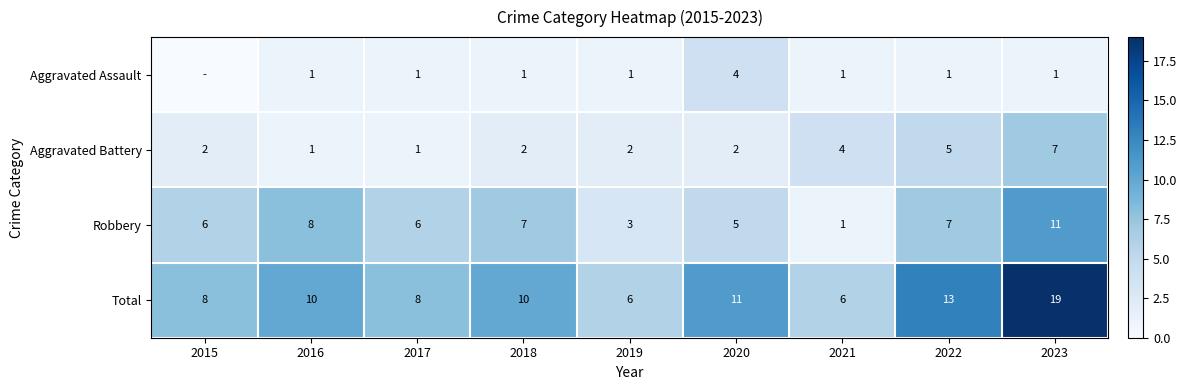

How many Aggravated Battery values are between 2 and 4?

5